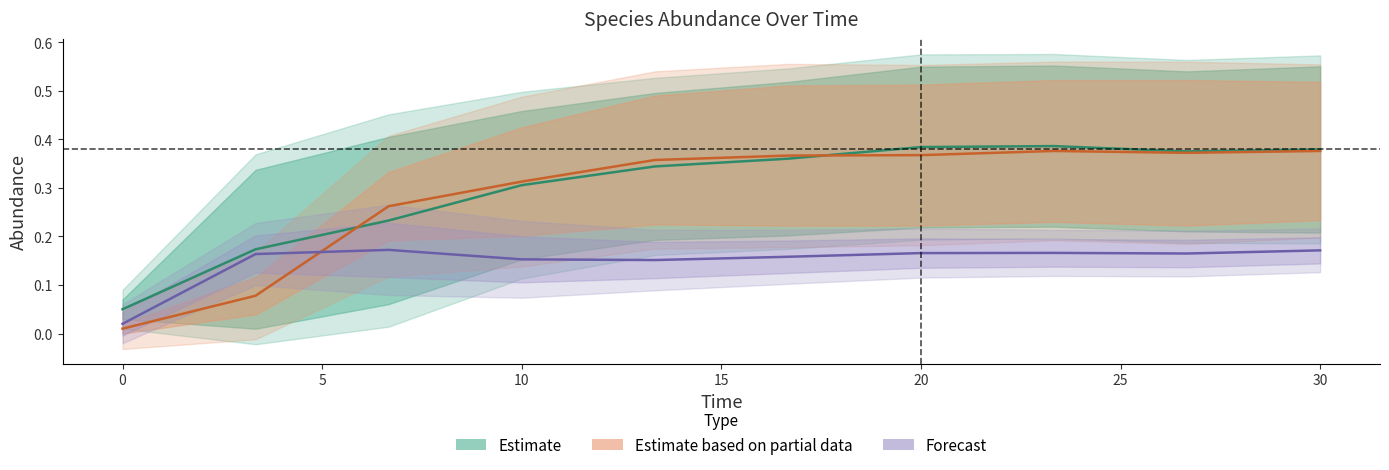

How many lines are shown in the chart?

3